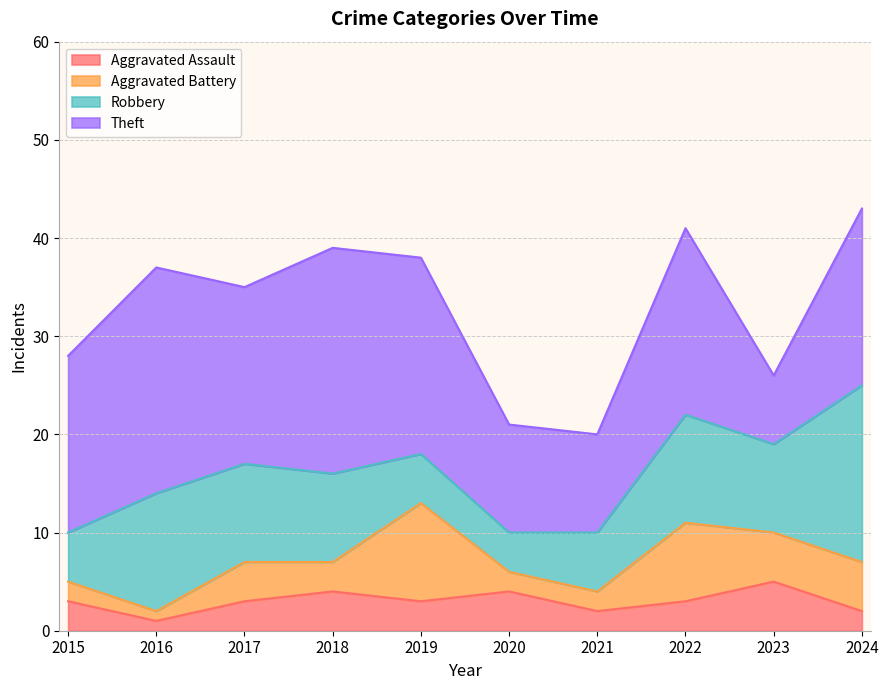

What is the sum of the Theft values at 2016 and 2021?

33